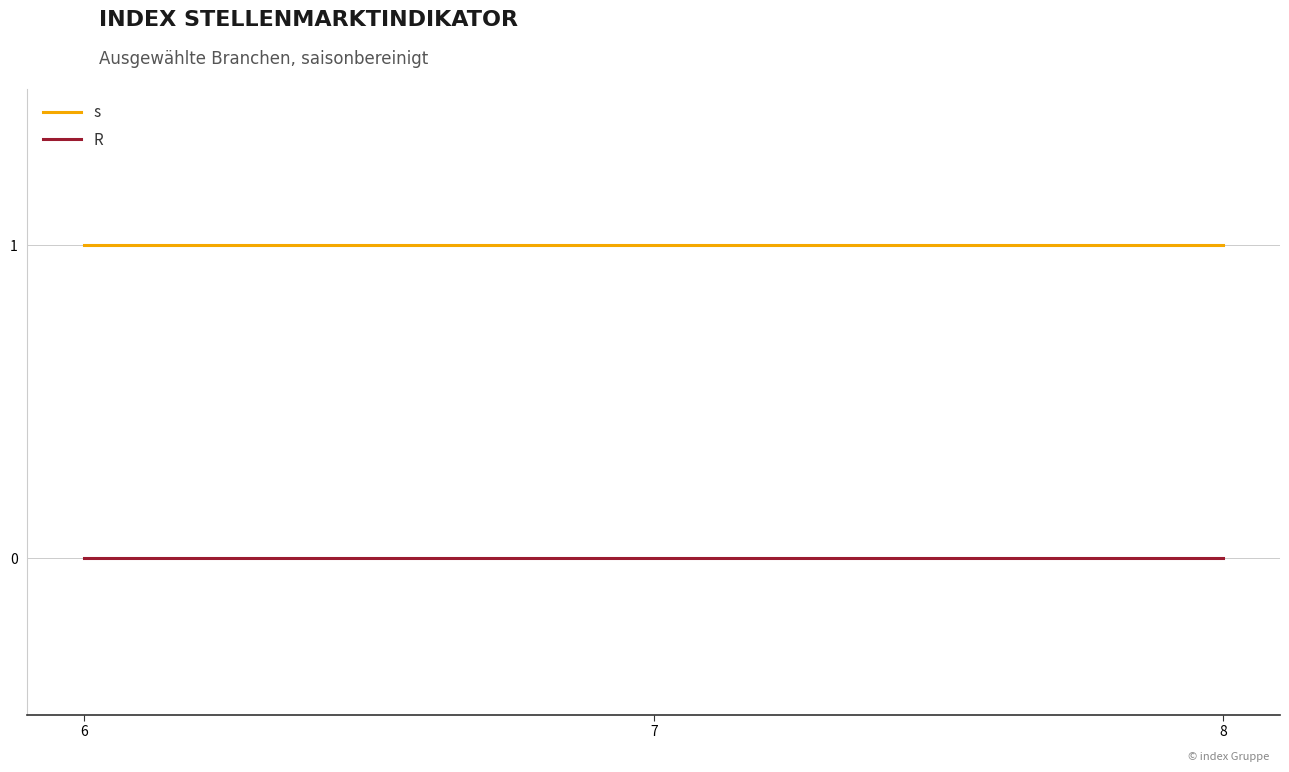

Is the value of R at 8 greater than the value of s at 8?

No